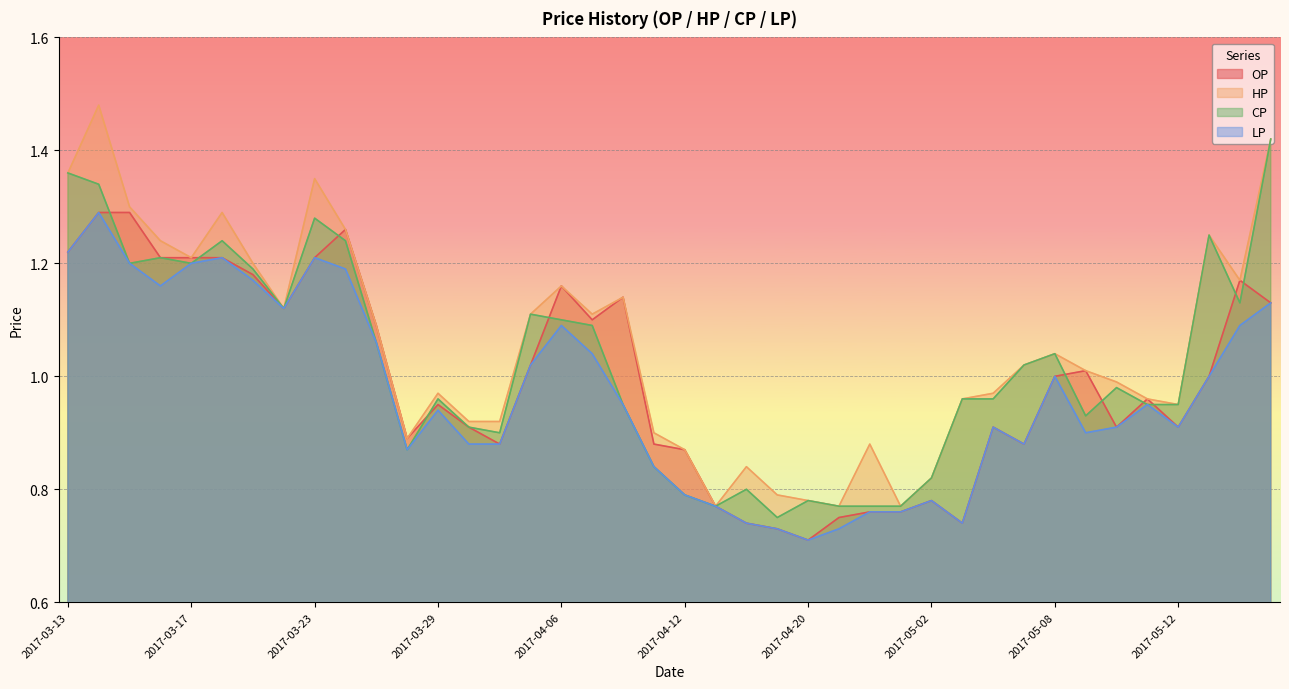

Is it true that HP equals 1.5 at 2017-03-14?

True